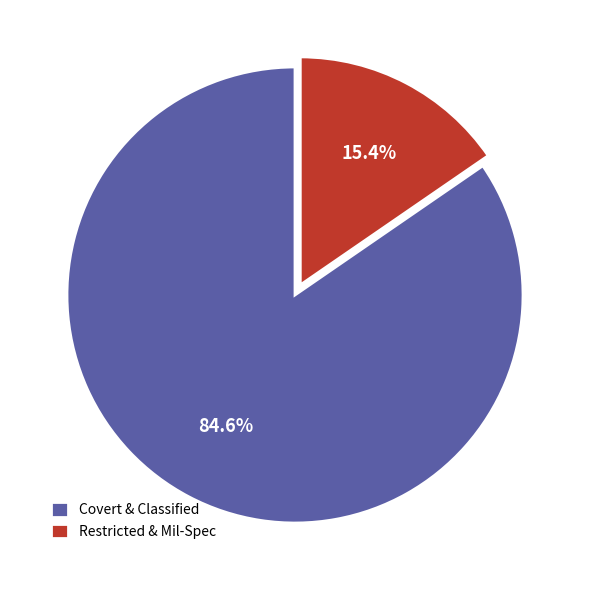

Combined, what portion of the pie is Restricted & Mil-Spec and Covert & Classified?

100.0%